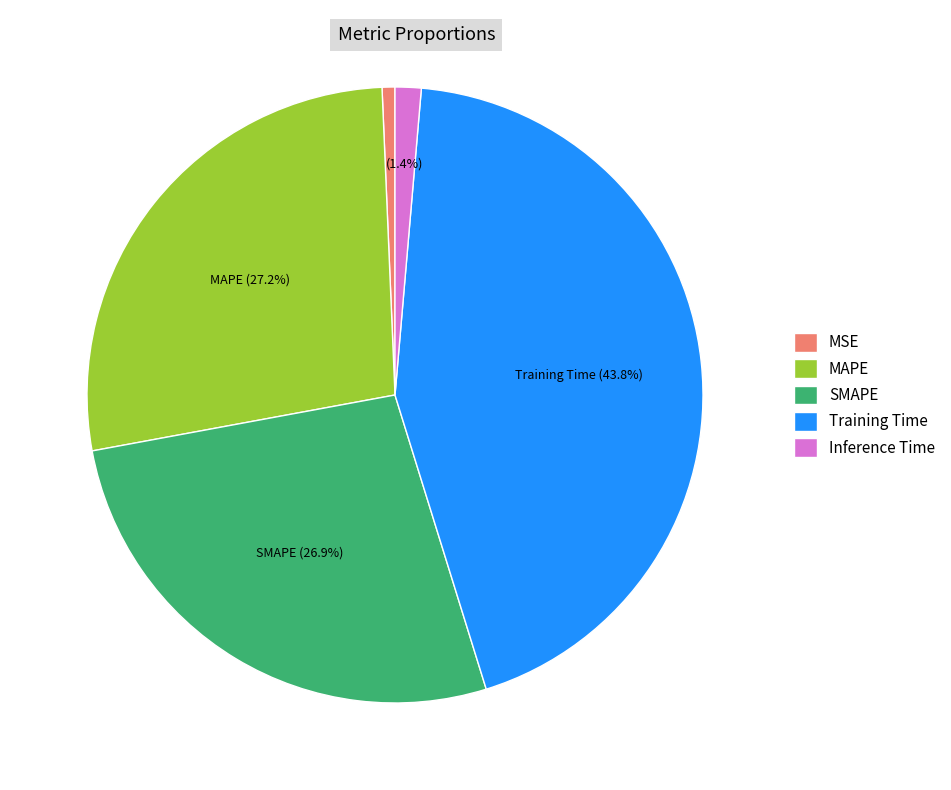

Is there a majority slice in this chart?

No